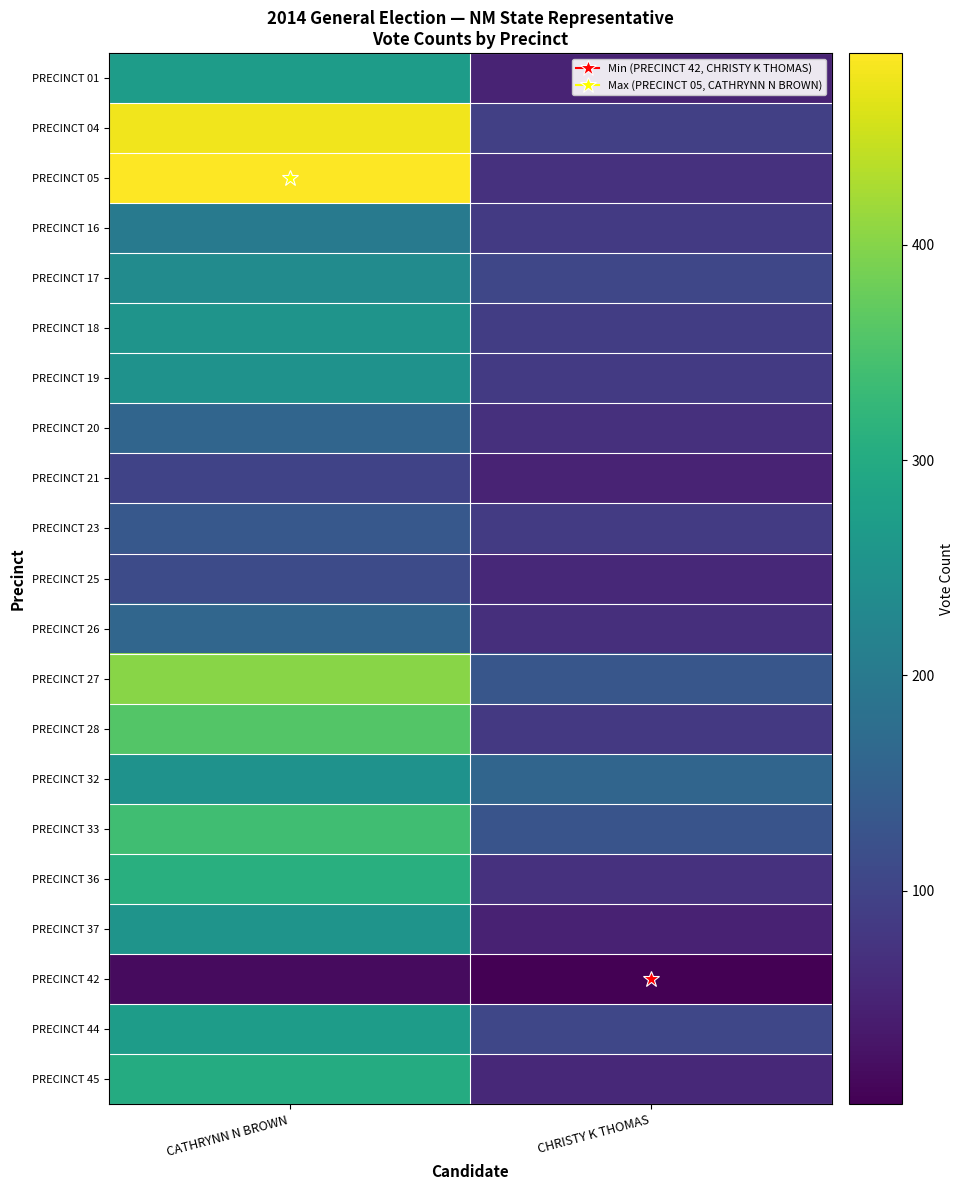

What is the difference between the highest and lowest values at CHRISTY K THOMAS?

160